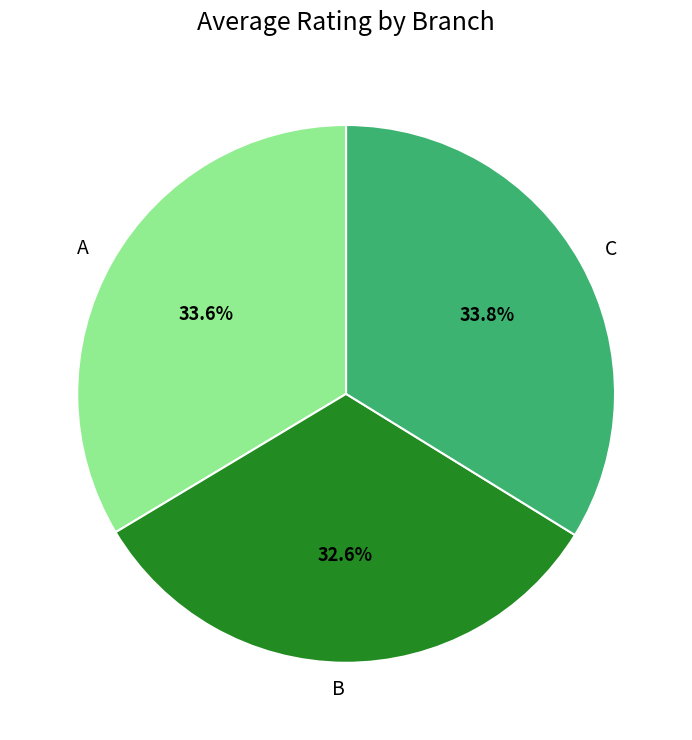

True or false: A accounts for 34% of the total.

True